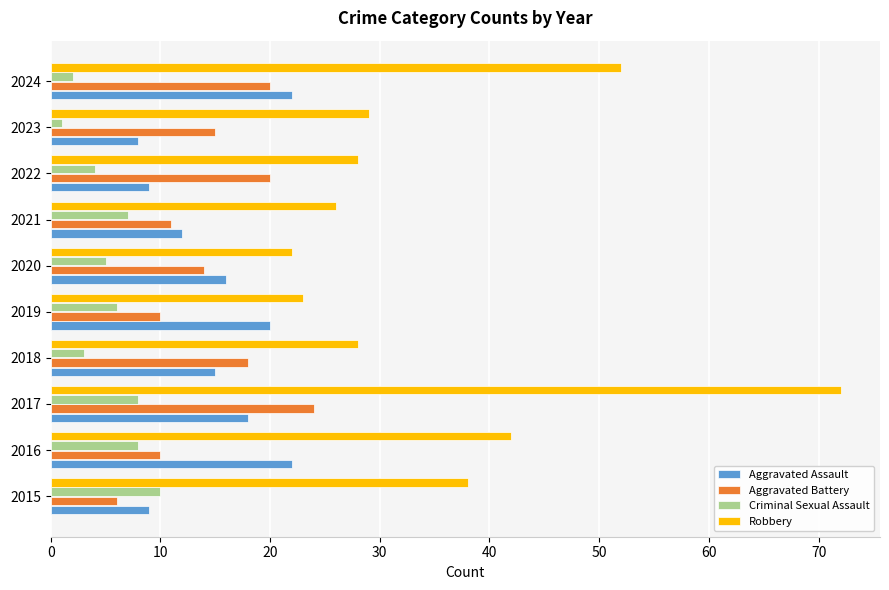

Which category has the highest value across all series?

2017